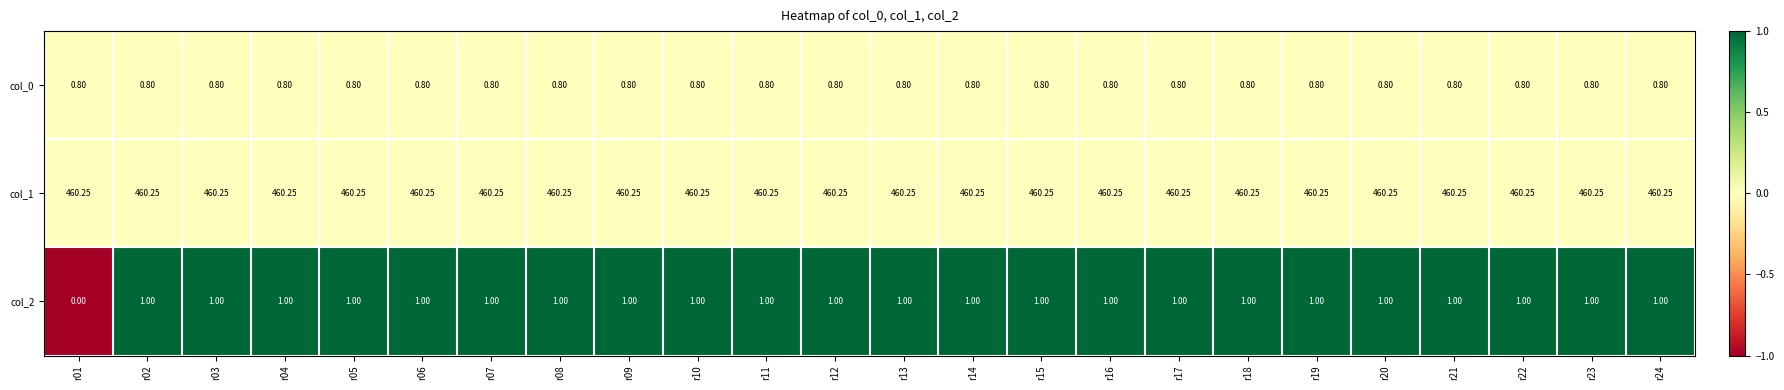

Is the value of col_1 at r10 greater than the value of col_0 at r09?

Yes